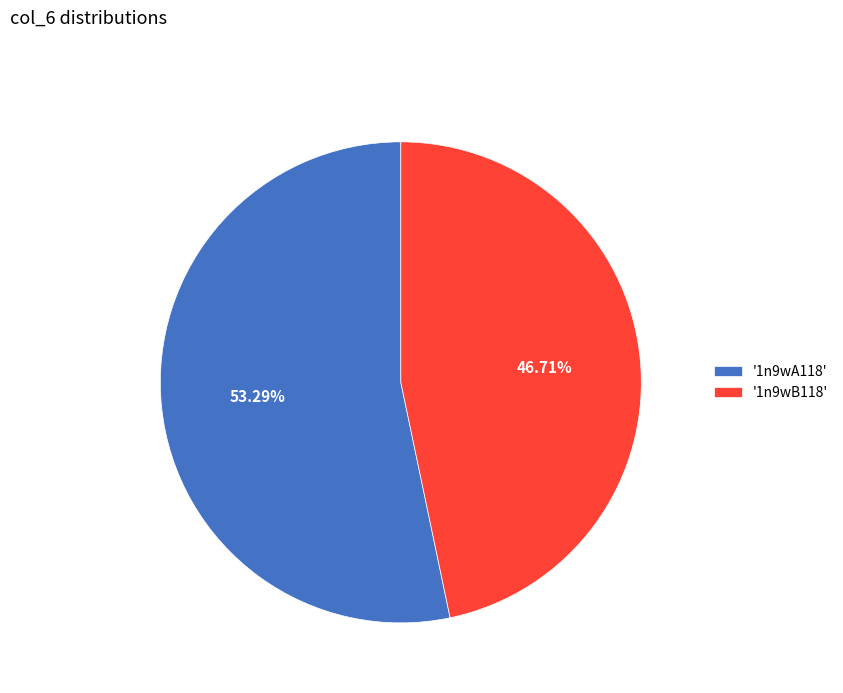

What is the ratio of the value at '1n9wB118' to the value at '1n9wA118'?

0.9